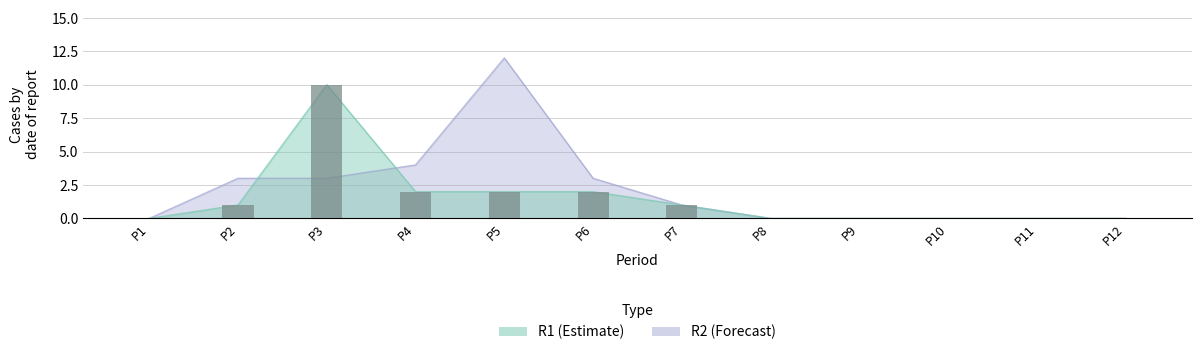

How many values in R1 are above zero?

6